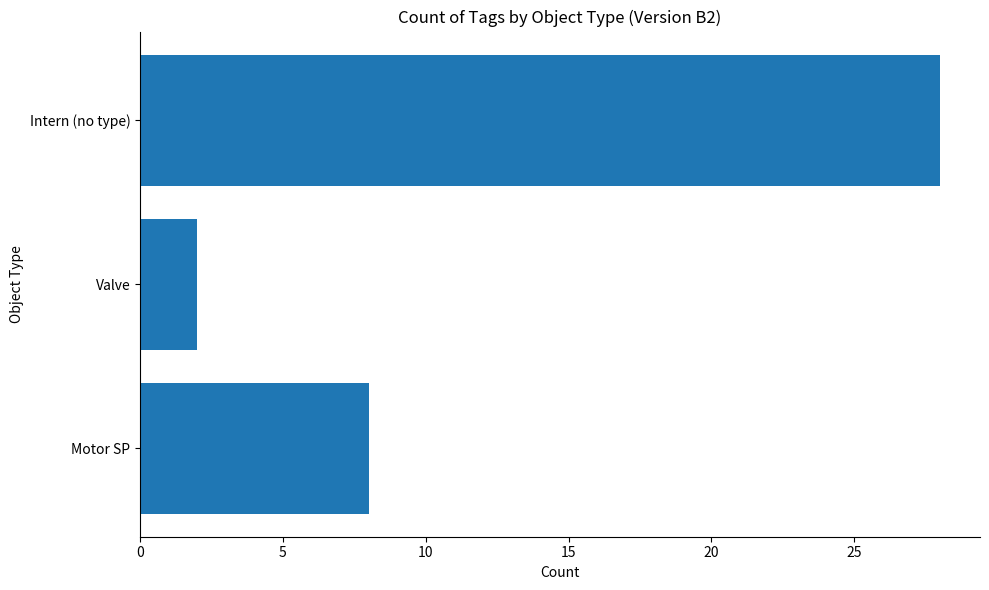

What is the maximum value shown in the chart?

28